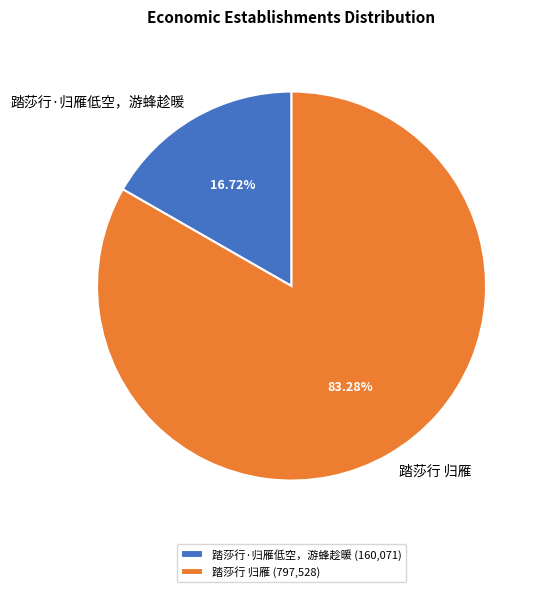

Which has a higher value, 踏莎行 归雁 or 踏莎行·归雁低空，游蜂趁暖?

踏莎行 归雁